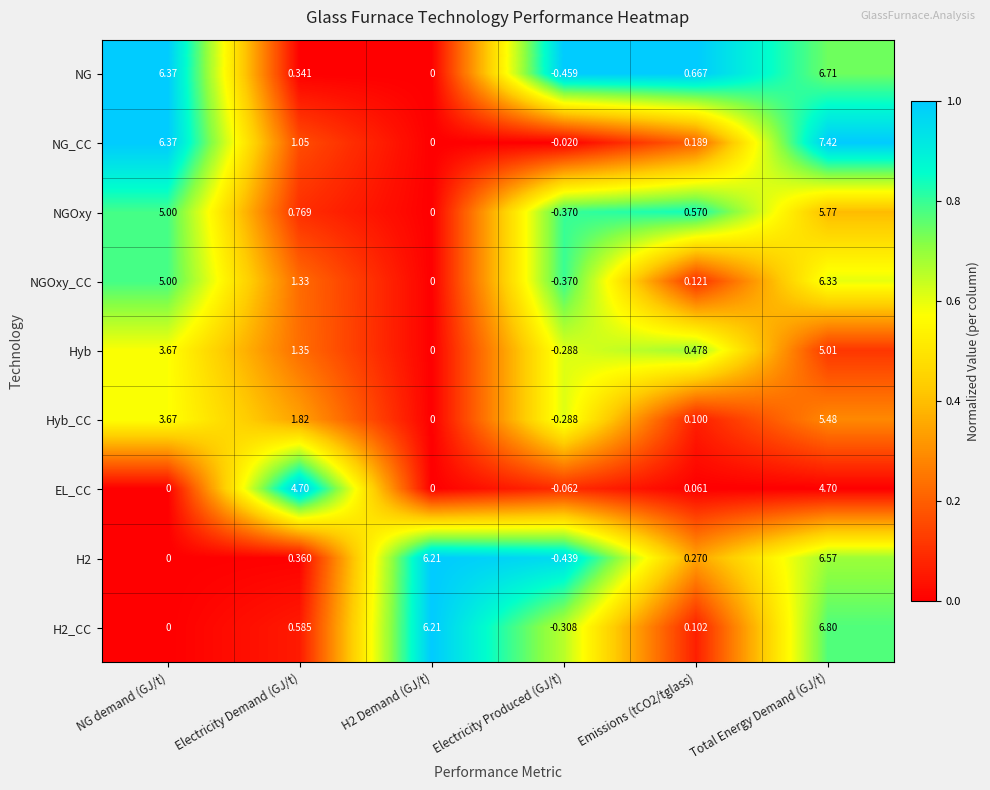

At which label is NG_CC closest to 3?

Electricity Demand (GJ/t)